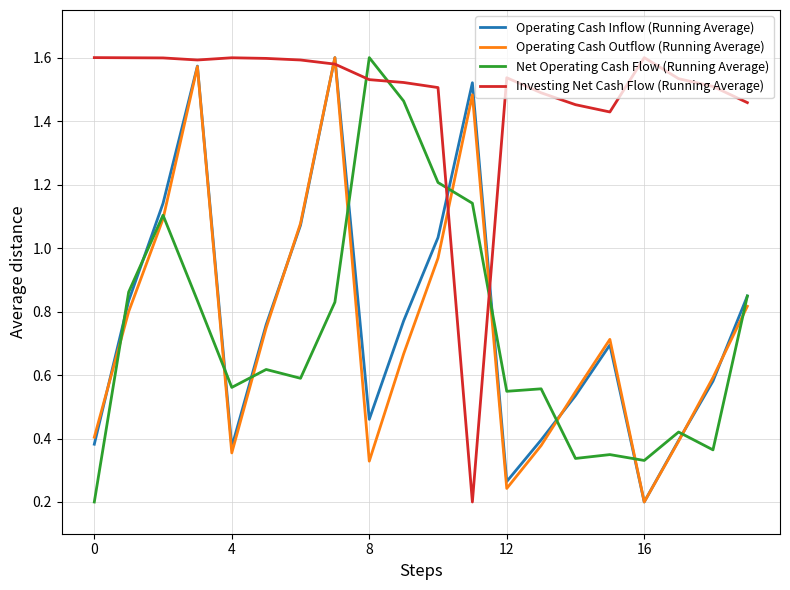

After their last crossing, which series has the higher values: Investing Net Cash Flow (Running Average) or Operating Cash Inflow (Running Average)?

Investing Net Cash Flow (Running Average)